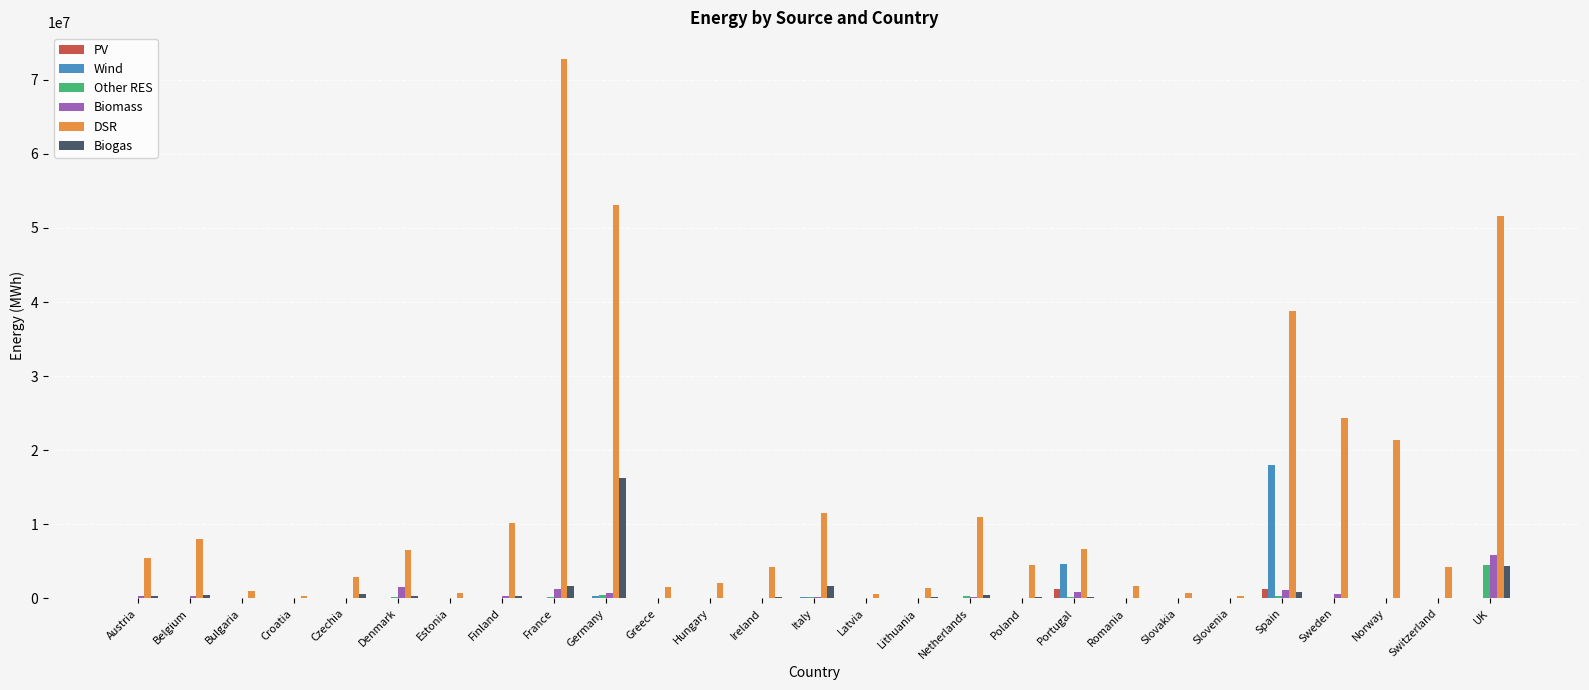

What is the spread (max minus min) of values at Slovakia?

760021.8